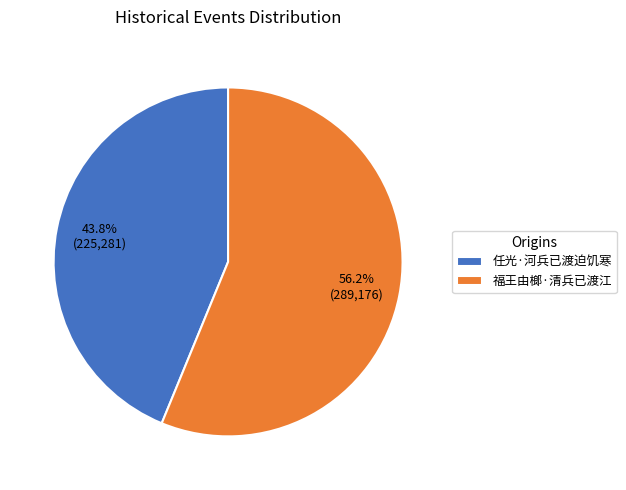

Do 福王由榔·清兵已渡江 and 任光·河兵已渡迫饥寒 together represent more than half of the pie?

Yes